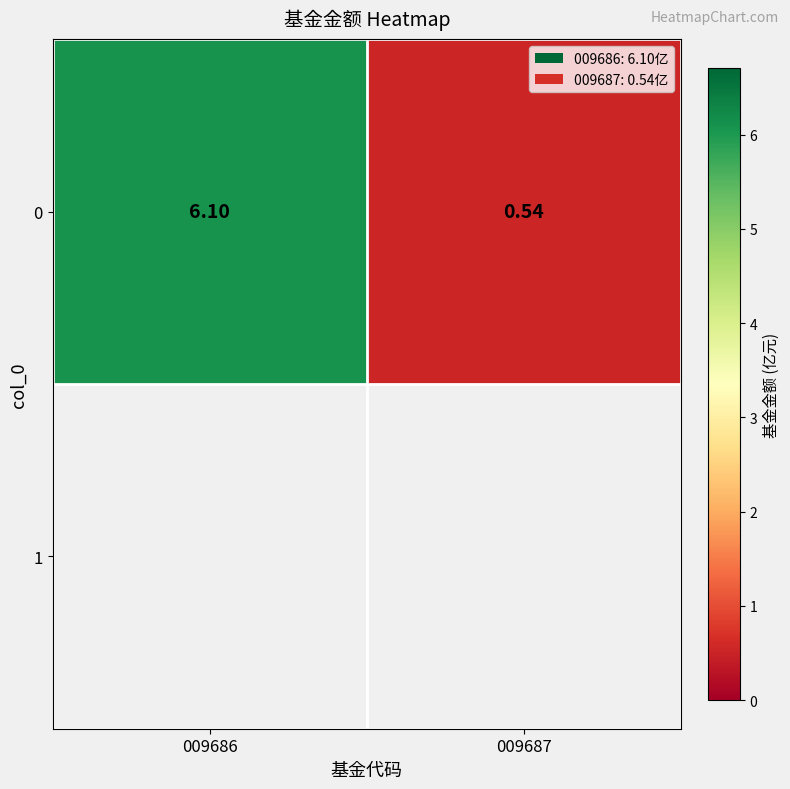

Reading left to right, extract all data points from this chart.

6.1	0.5